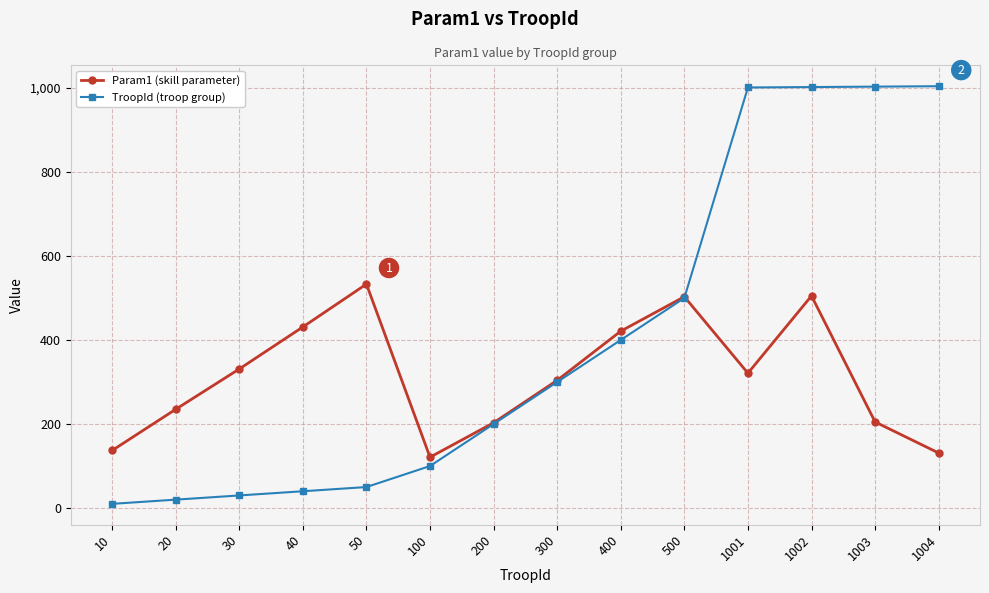

Which series has the largest range (max minus min)?

TroopId (troop group)